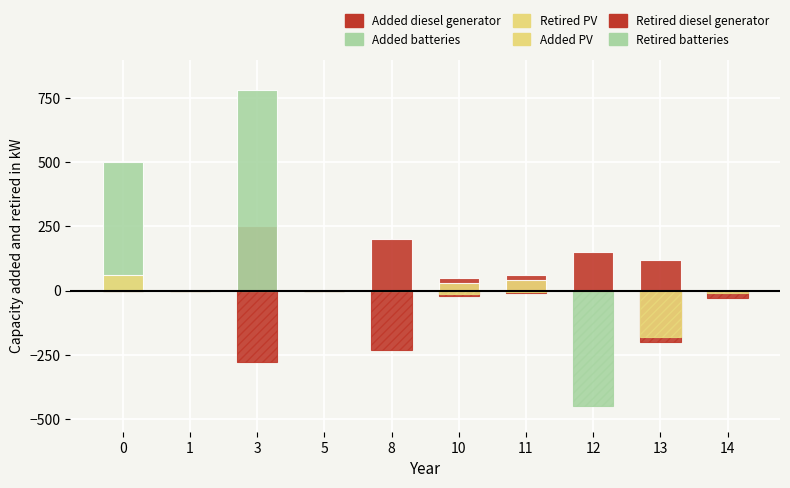

What is the sum of the Added PV values at 13 and 11?

40